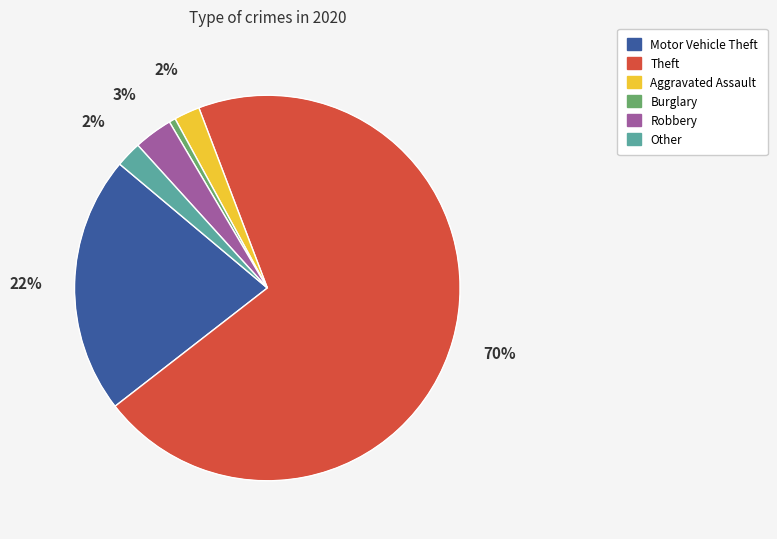

Which category has the biggest portion of the pie?

Theft